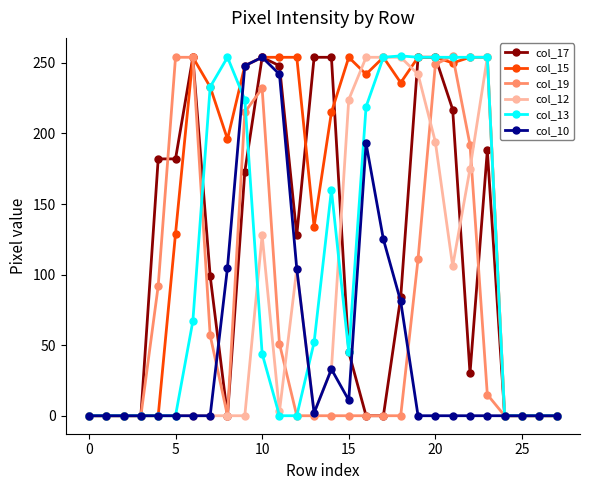

True or false: col_13 has more than 2 points higher than both neighbors.

True